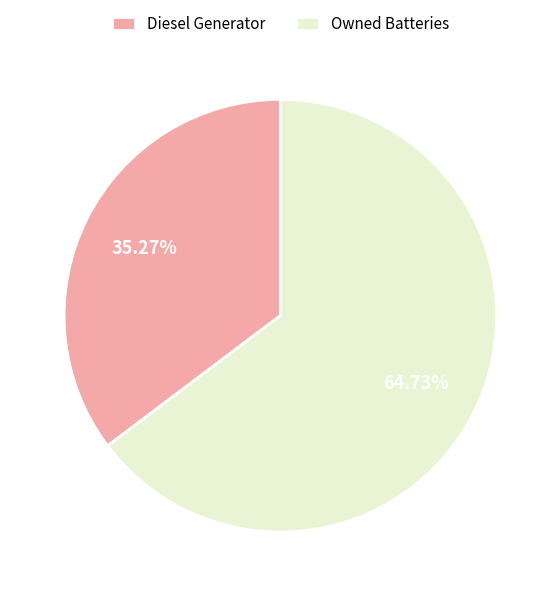

Count the number of slices in the pie.

2